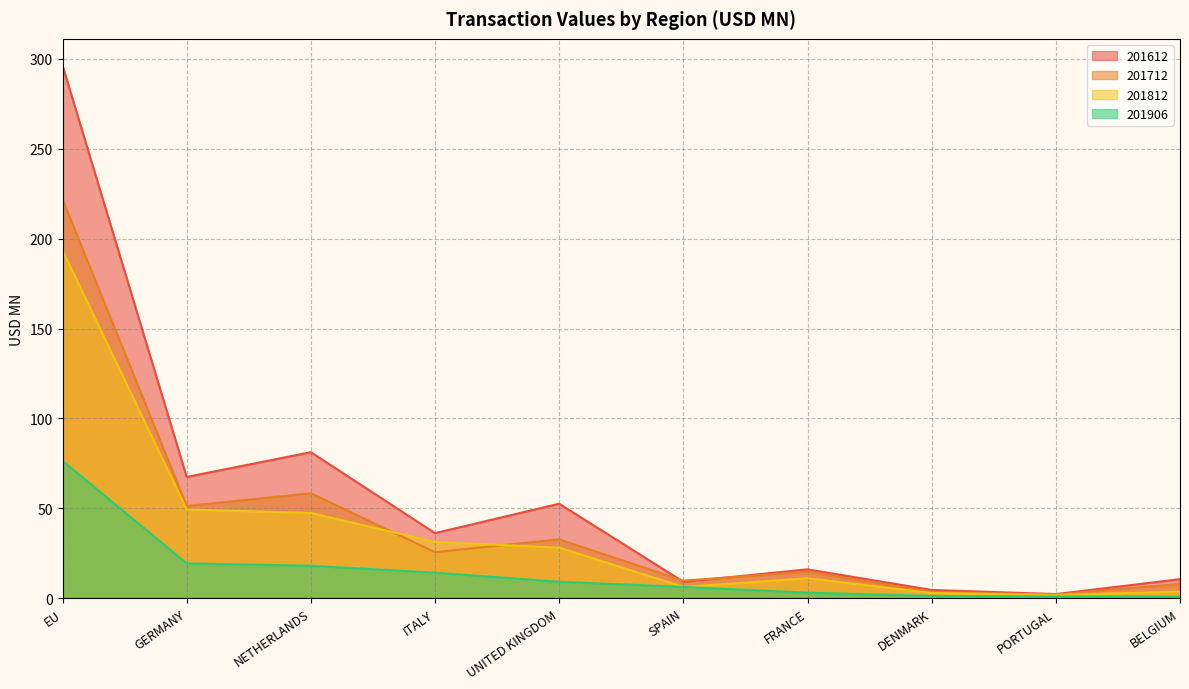

What is the total value across all series at NETHERLANDS?

205.0